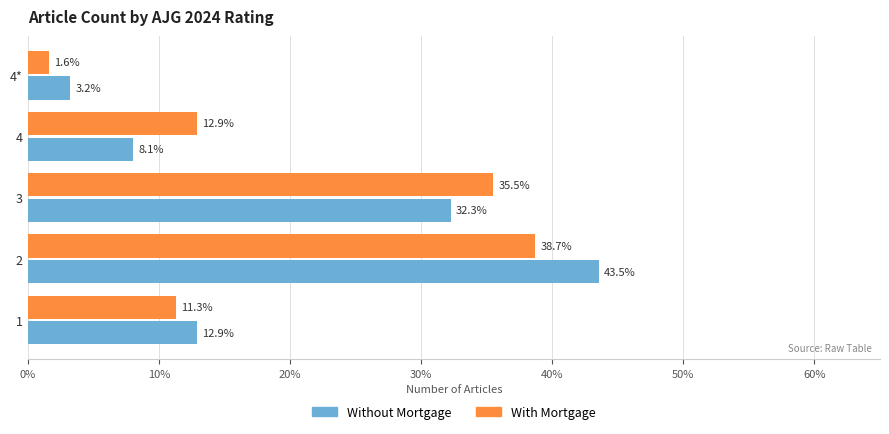

Which label corresponds to the smallest value in the chart?

4*